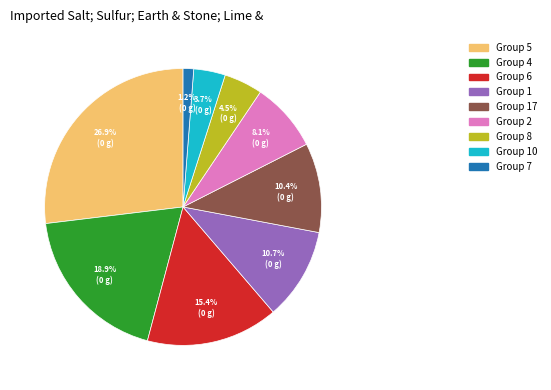

How many slices are in this pie chart?

9